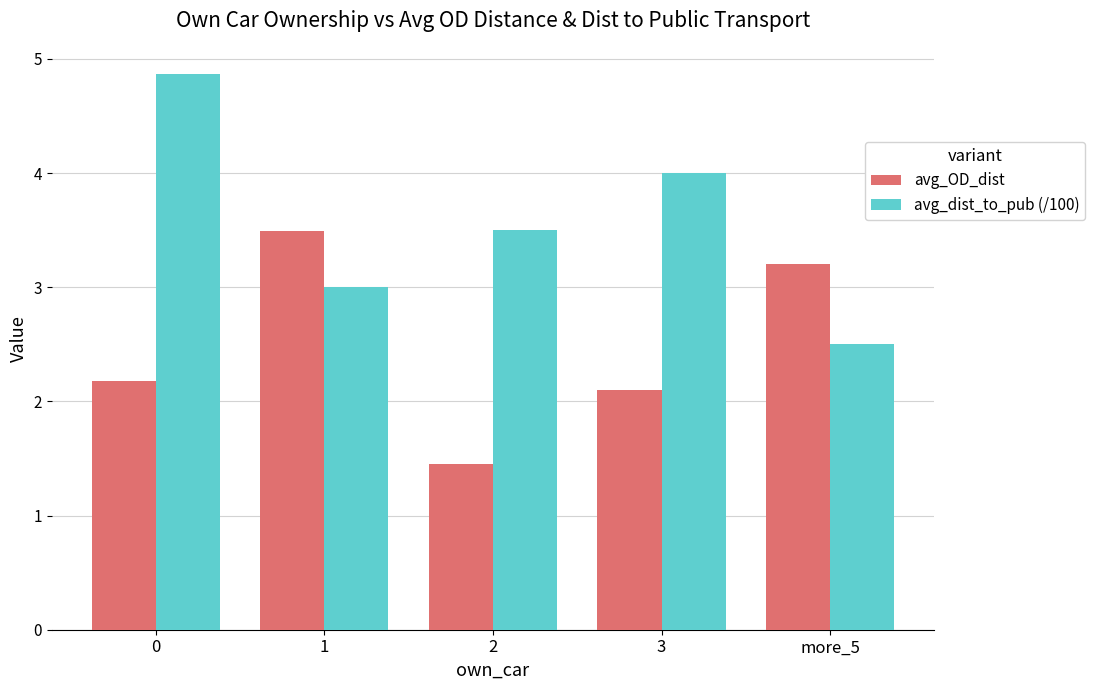

The avg_dist_to_pub (/100) series shows 3.0 at 1. True or false?

True